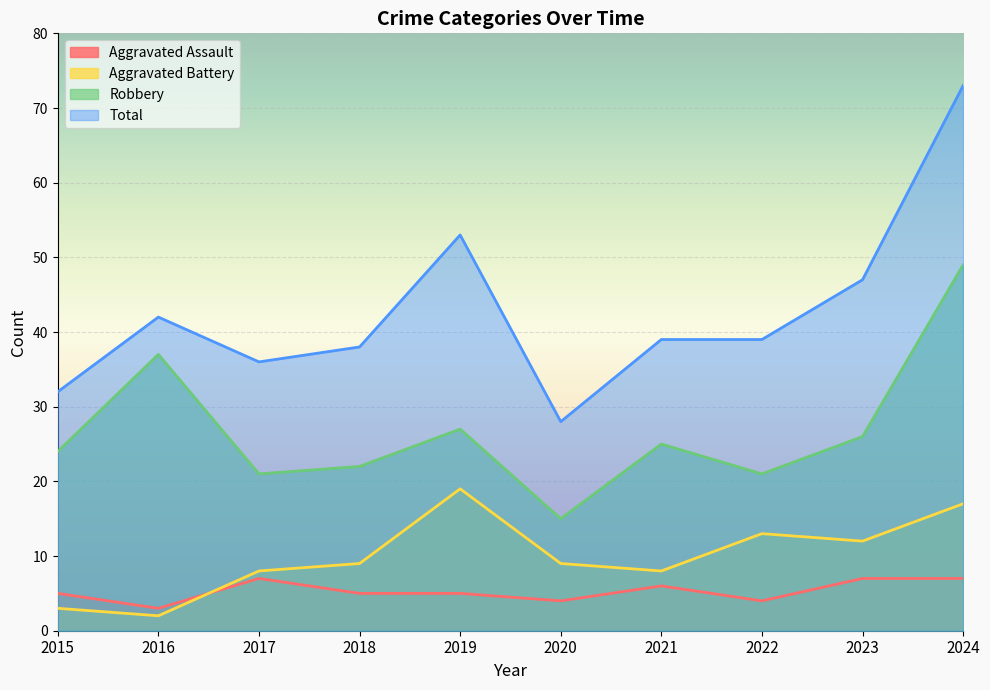

How many interior local peaks does the Aggravated Battery series have?

2